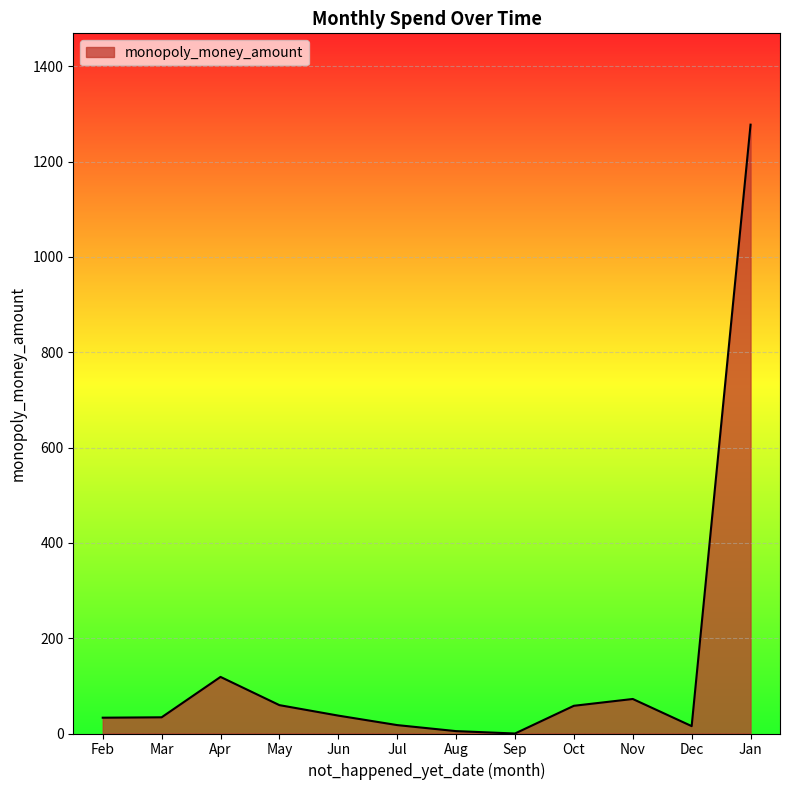

At which category does the chart reach its peak across all series?

Jan